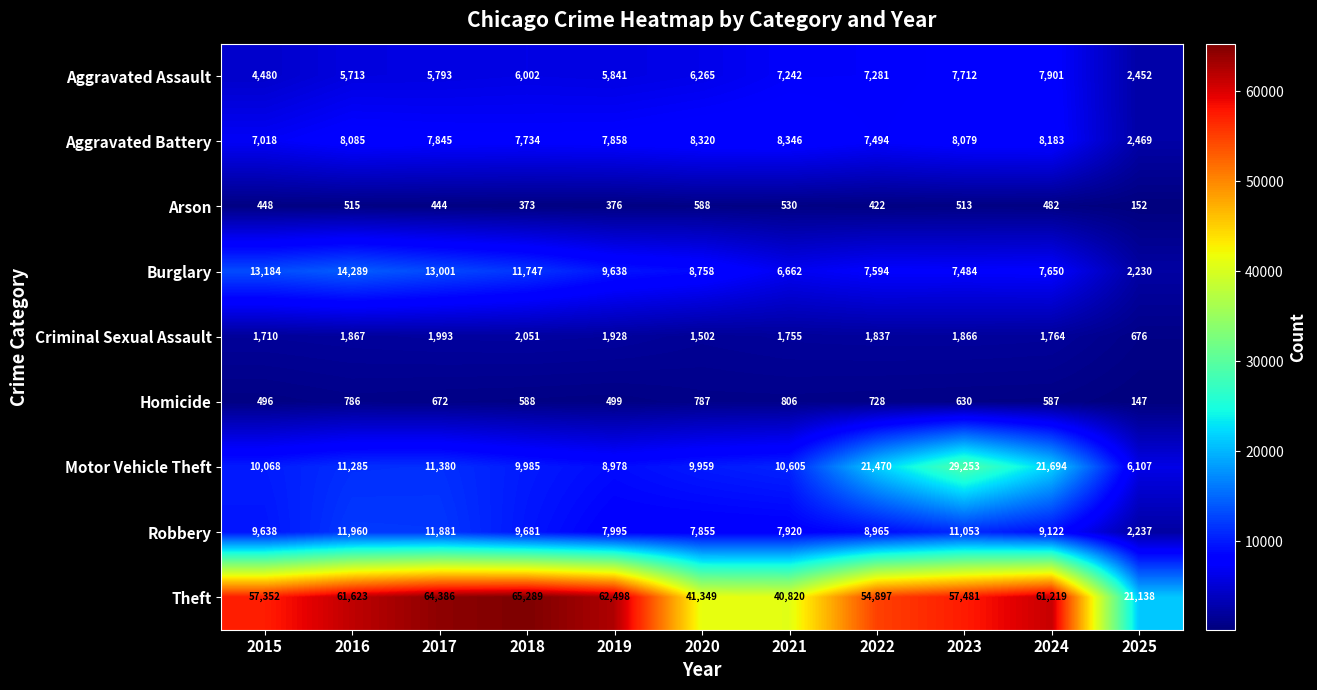

Is it true that Criminal Sexual Assault equals 1764 at 2024?

True